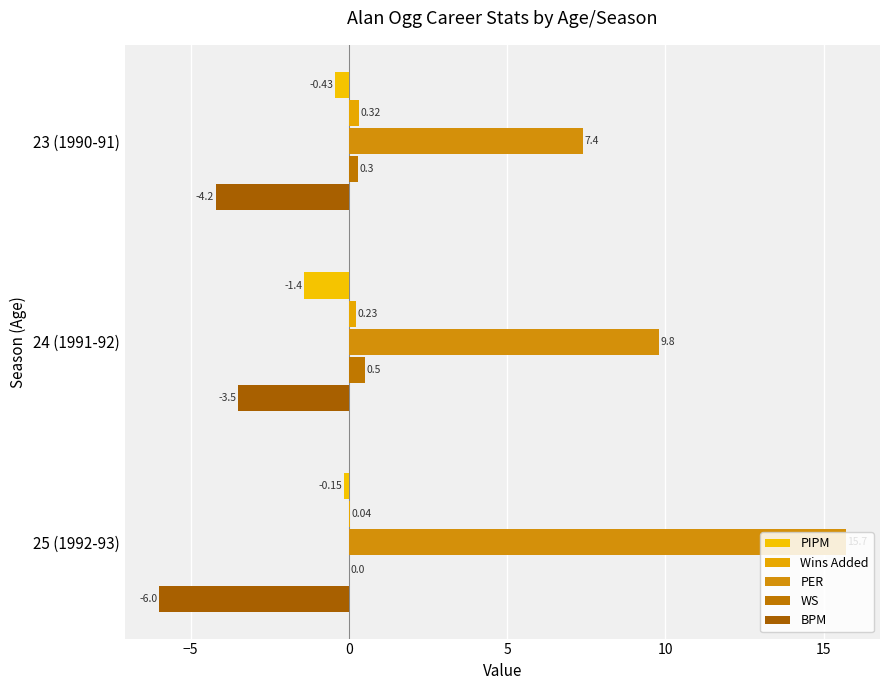

Which series has the widest spread of values?

PER